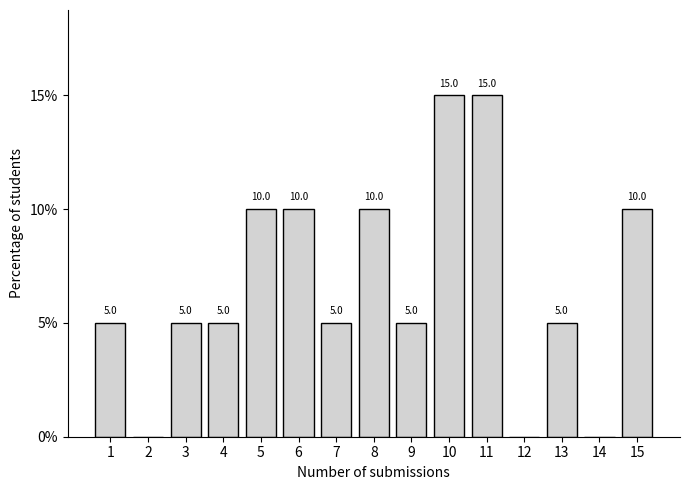

Reading left to right, extract all data points from this chart.

1=5	2=0	3=5	4=5	5=10	6=10	7=5	8=10	9=5	10=15	11=15	12=0	13=5	14=0	15=10